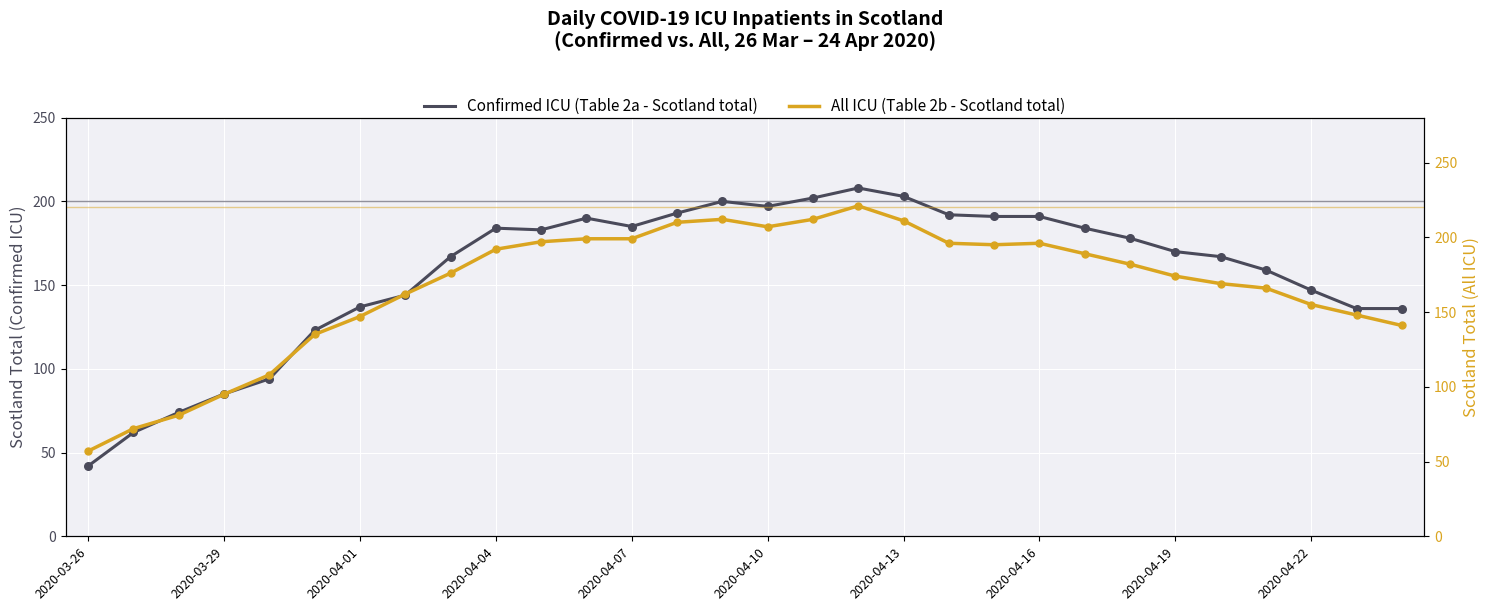

Which series reaches the maximum Y coordinate?

All ICU (Table 2b - Scotland total)